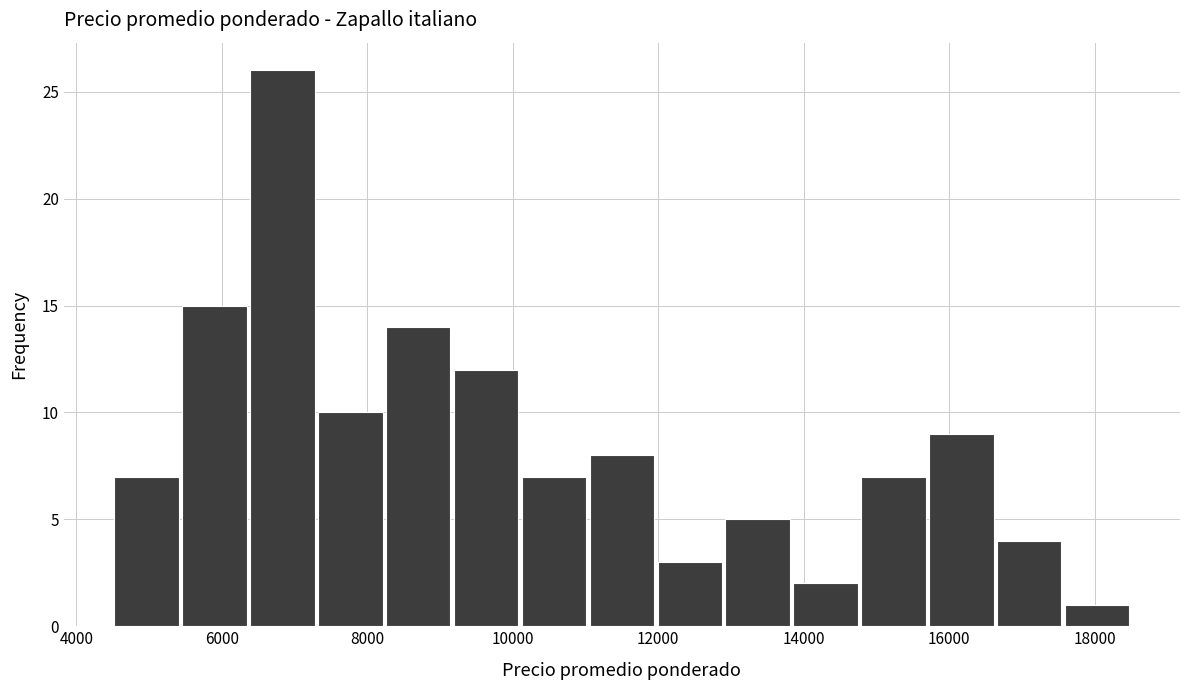

Reading left to right, transcribe this chart: for each bar, give the range it covers on the x-axis and its height. Neither the bar edges nor the heights are printed on the chart, so give them approximately, as read against the axes.

4600 to 5400: 7
5400 to 6400: 15
6400 to 7400: 26
7400 to 8200: 10
8200 to 9200: 14
9200 to 10200: 12
10200 to 11000: 7
11000 to 12000: 8
12000 to 13000: 3
13000 to 13800: 5
13800 to 14800: 2
14800 to 15800: 7
15800 to 16600: 9
16600 to 17600: 4
17600 to 18600: 1